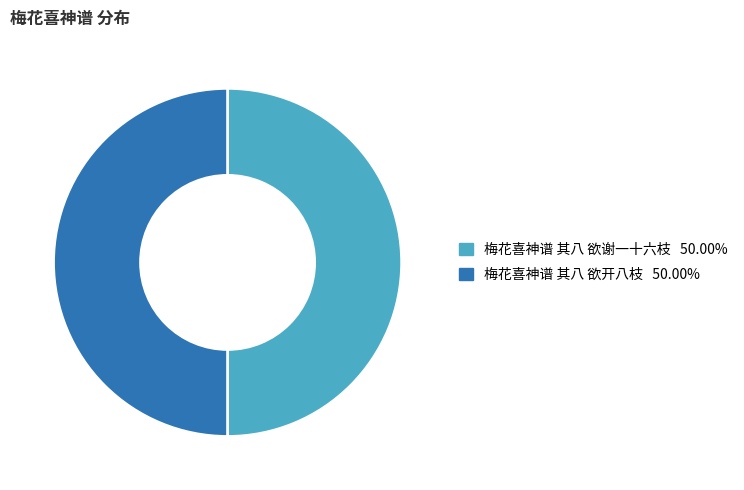

What is the ratio of the value at 梅花喜神谱 其八 欲开八枝 to the value at 梅花喜神谱 其八 欲谢一十六枝?

1.0